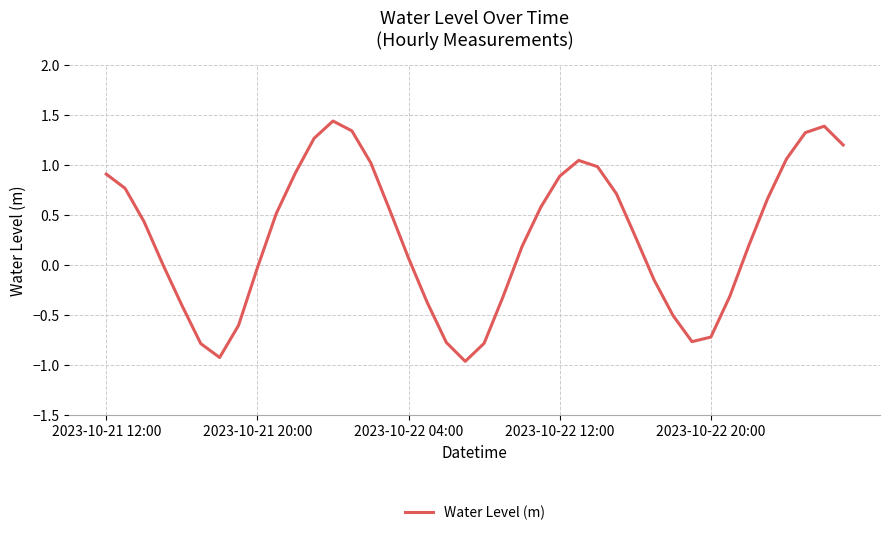

What is the difference between the maximum and minimum values?

2.4